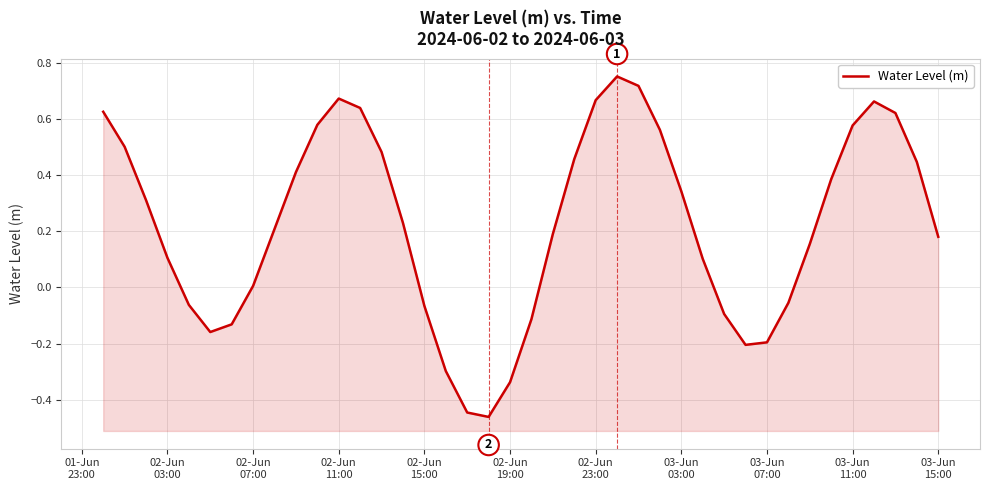

Read the value at 02-Jun 15:00.

-0.1